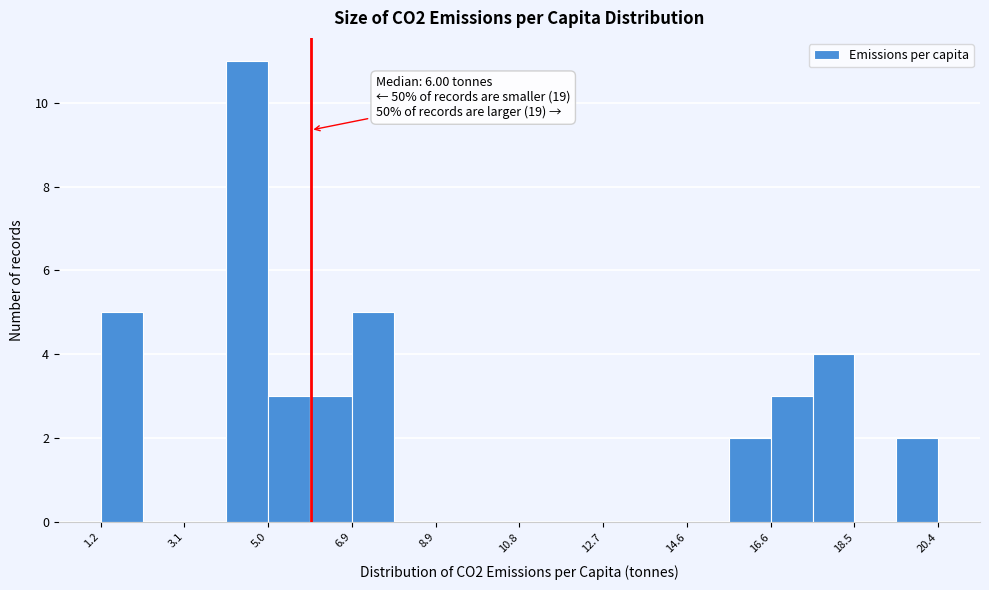

Over which range of the x-axis is the bar tallest?

4.0 to 5.0